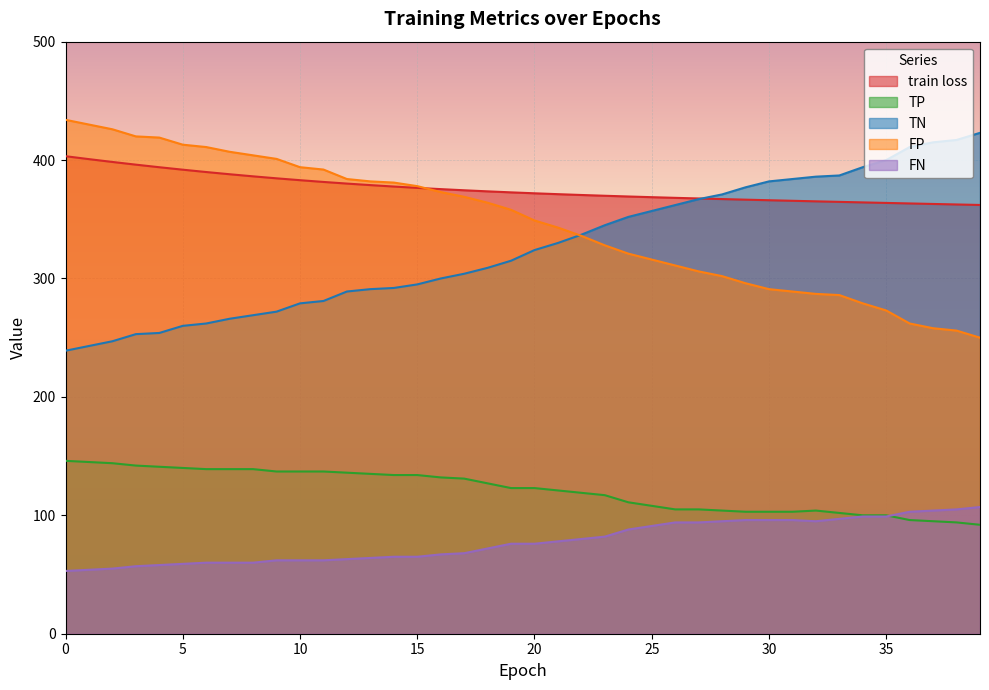

True or false: TN and FN intersect in this chart.

False